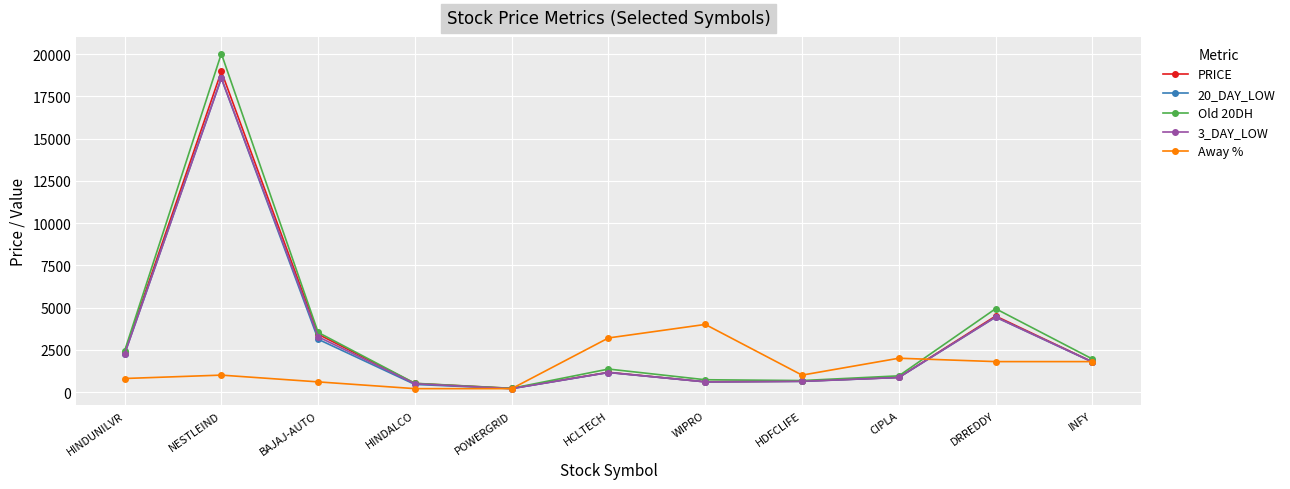

What is the maximum value for Old 20DH?

20025.0